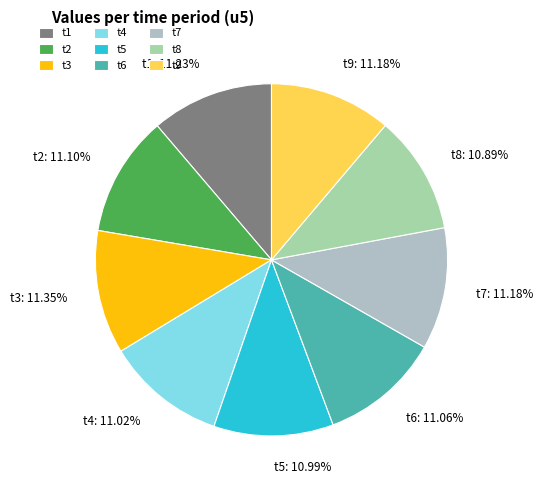

Approximately how many times larger is the value at t9 compared to t5?

1.0